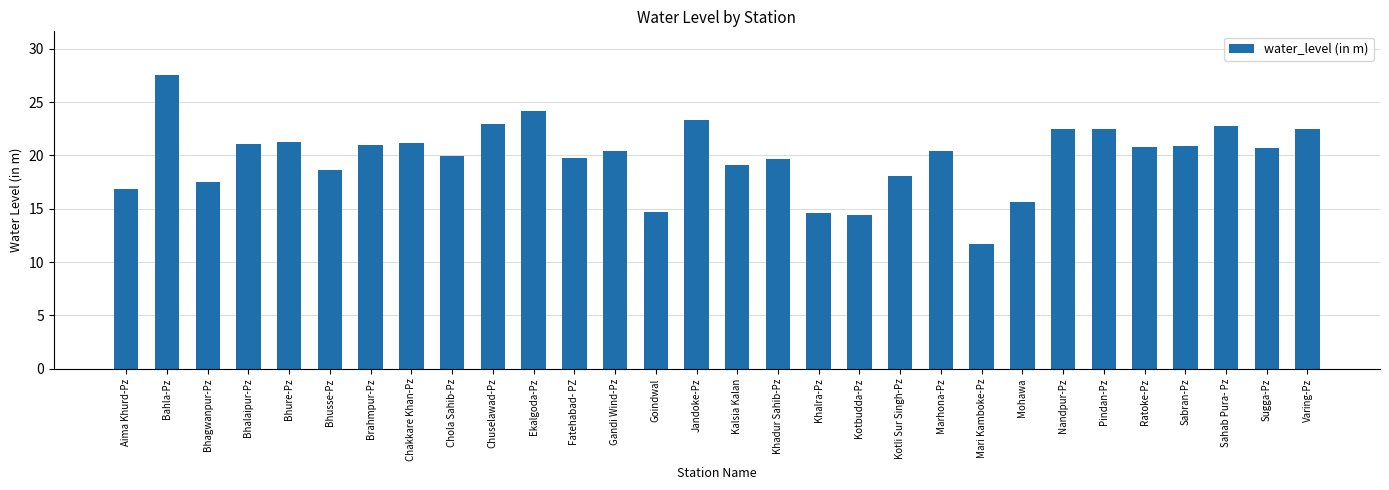

Read the value at Ekalgoda-Pz.

24.2